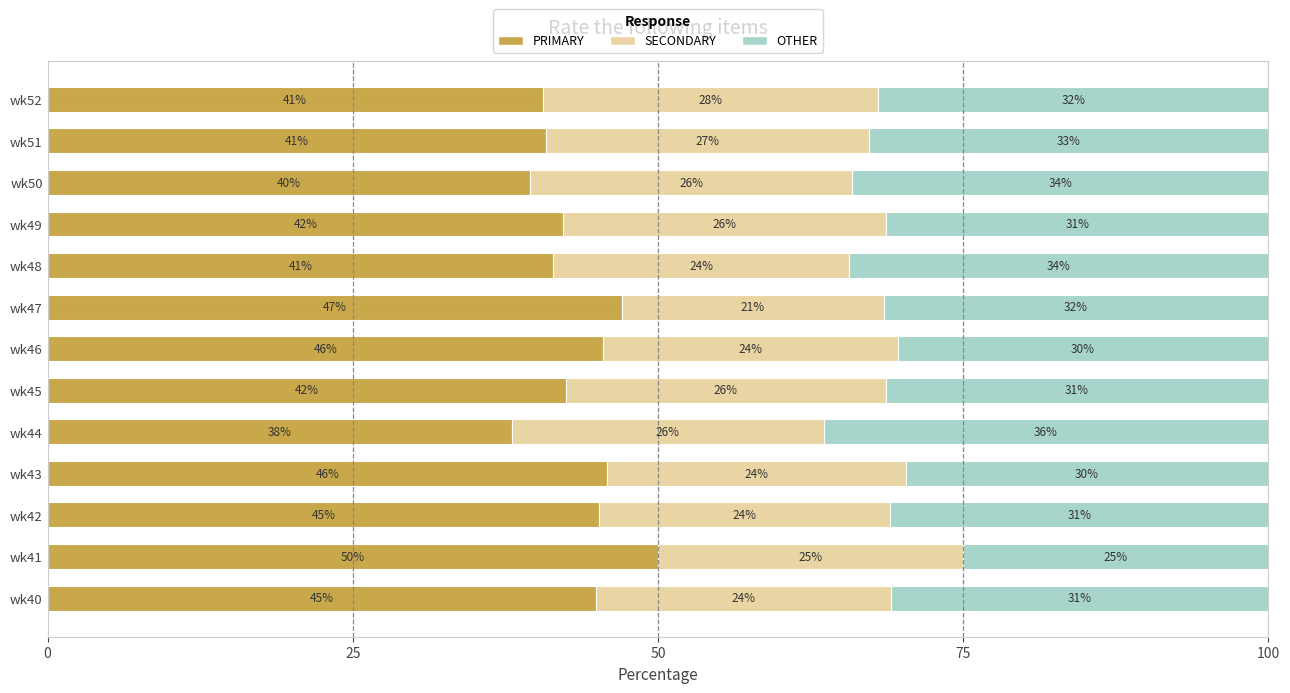

What are all the series names shown in the legend?

PRIMARY, SECONDARY, OTHER